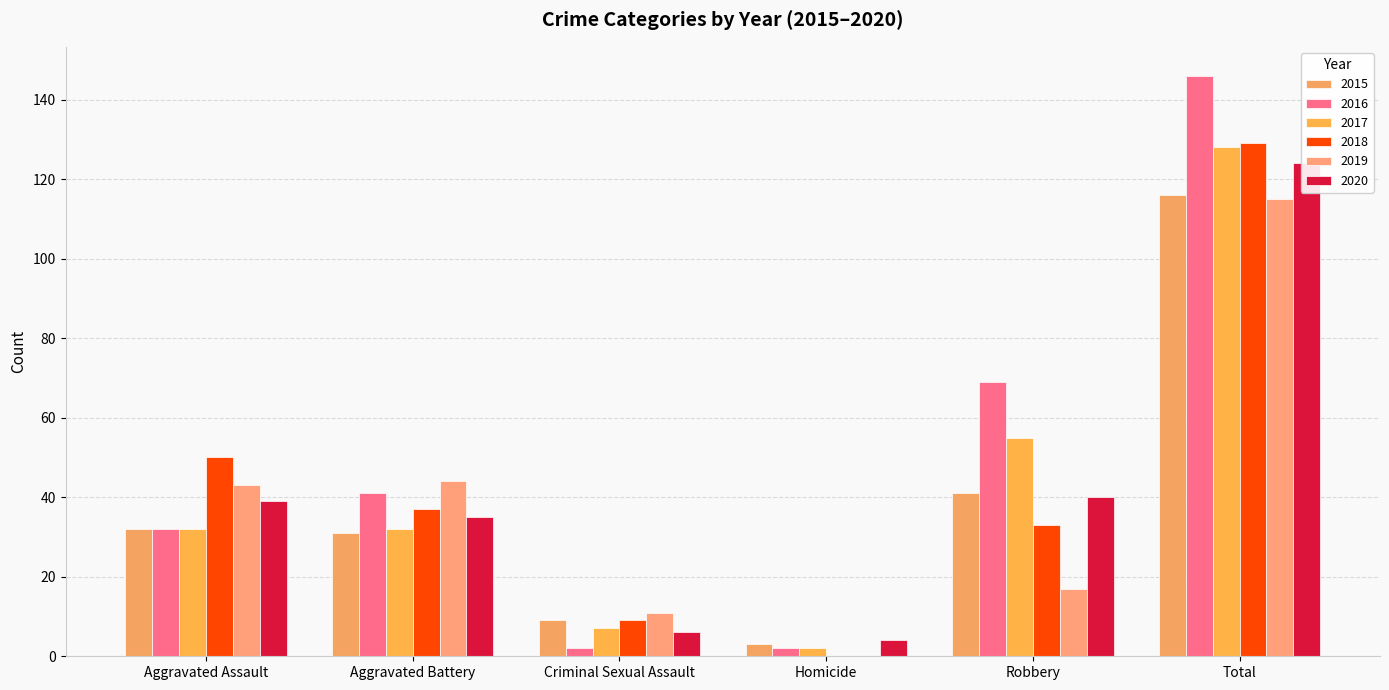

What are all the series names shown in the legend?

2015, 2016, 2017, 2018, 2019, 2020